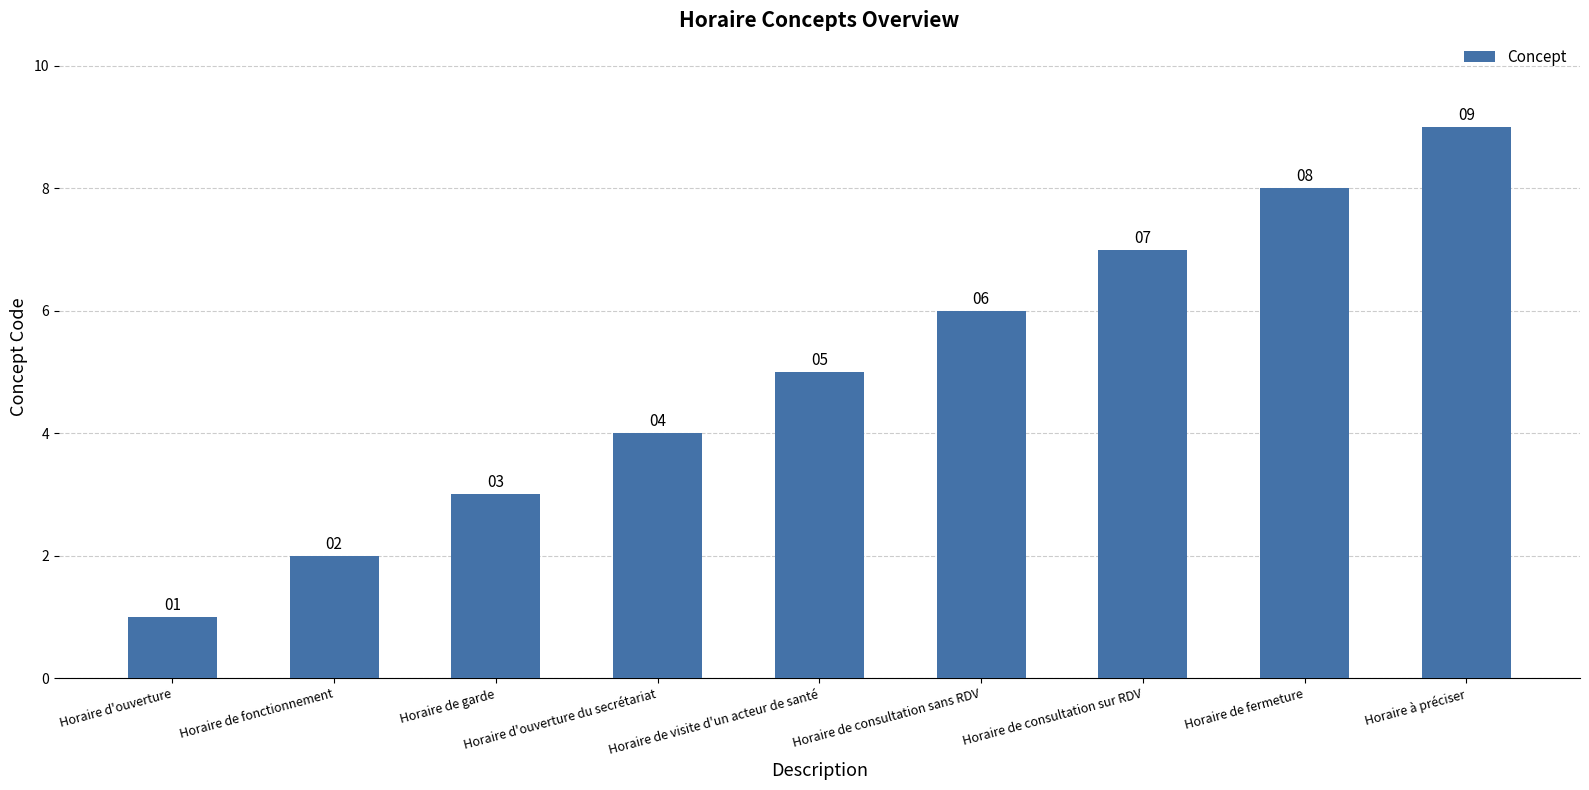

List the labels in order of value, smallest first.

Horaire d'ouverture, Horaire de fonctionnement, Horaire de garde, Horaire d'ouverture du secrétariat, Horaire de visite d'un acteur de santé, Horaire de consultation sans RDV, Horaire de consultation sur RDV, Horaire de fermeture, Horaire à préciser